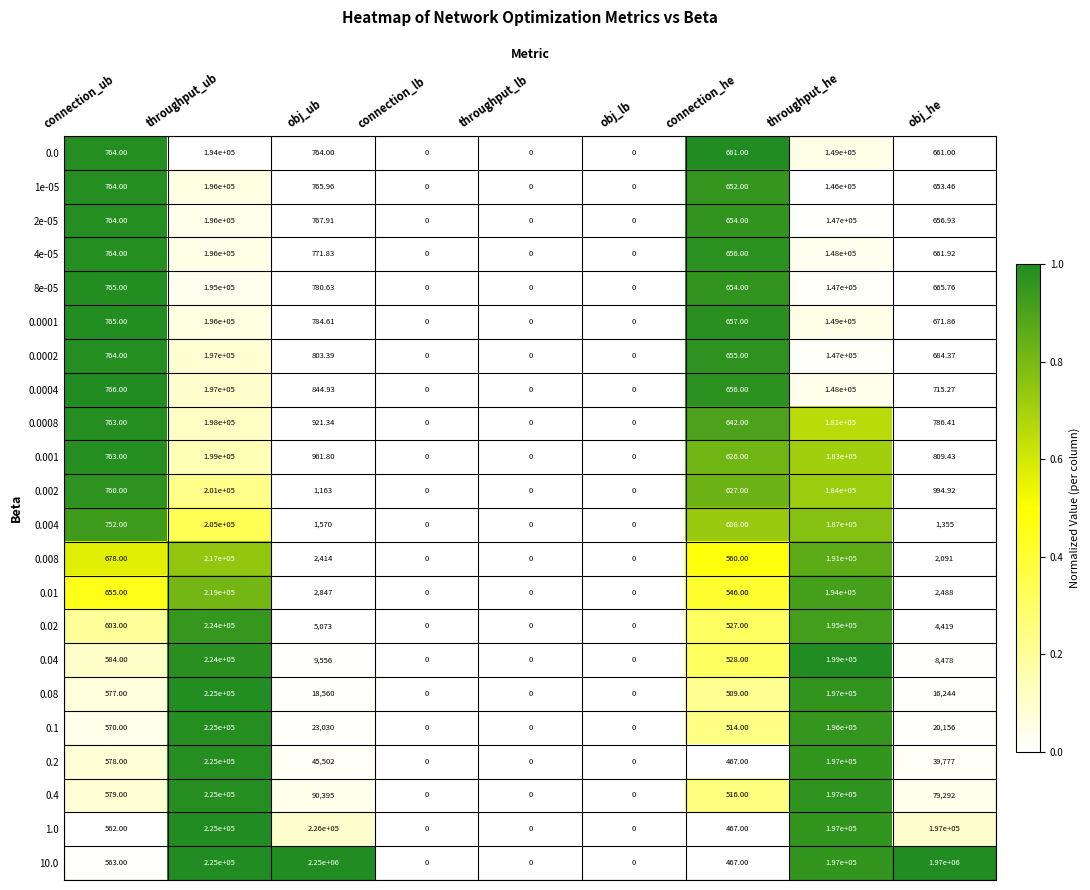

At which label does 10.0 reach its peak?

obj_ub